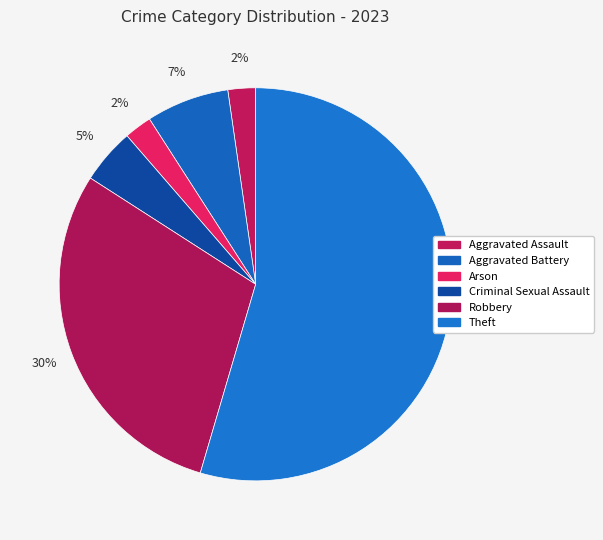

Count the number of slices in the pie.

6